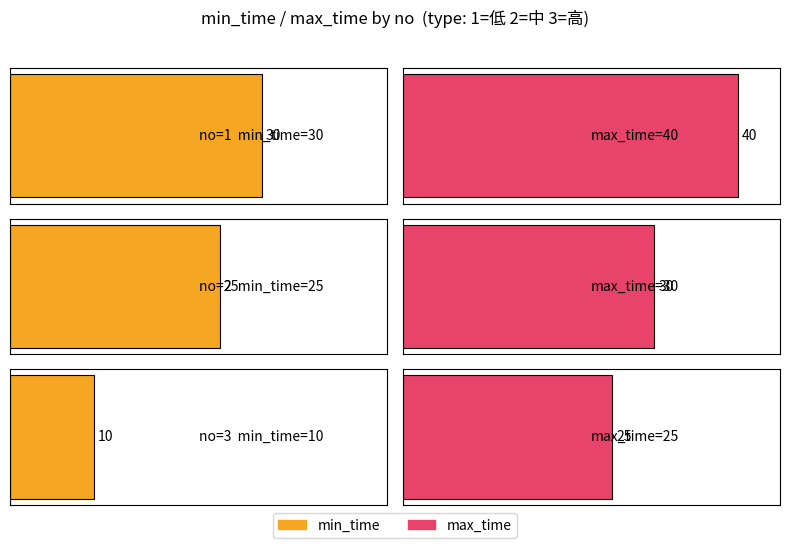

What is the value of the max_time bar at the 3rd from the left?

25